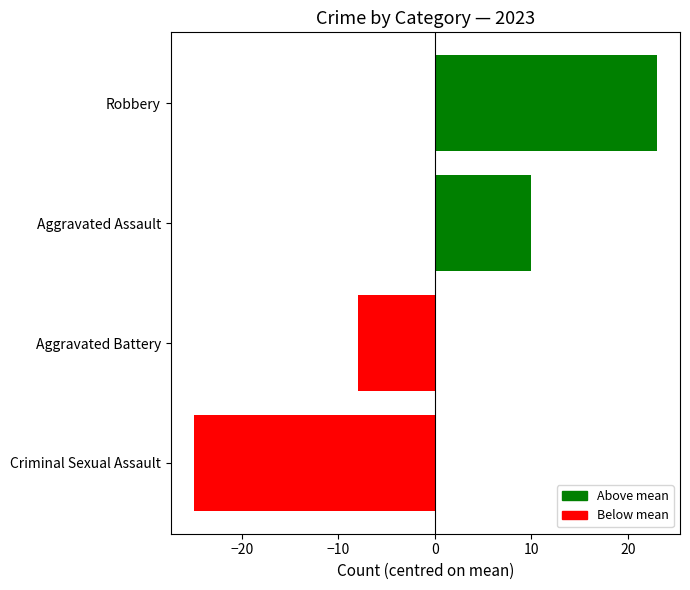

What is the minimum value shown in the chart?

-25